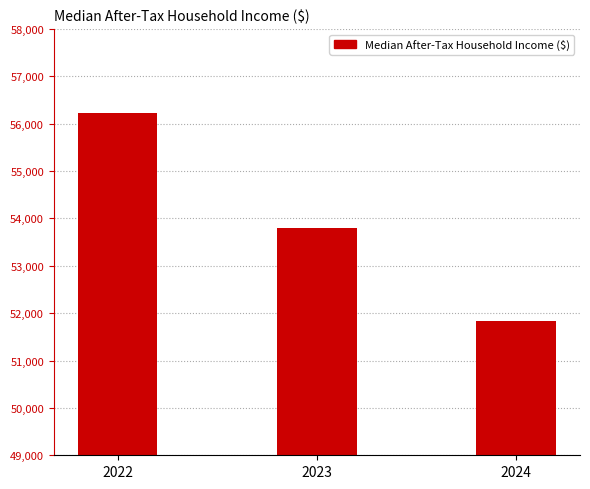

Reading right to left, list all the values displayed in this chart.

51843.6	53800.0	56230.0